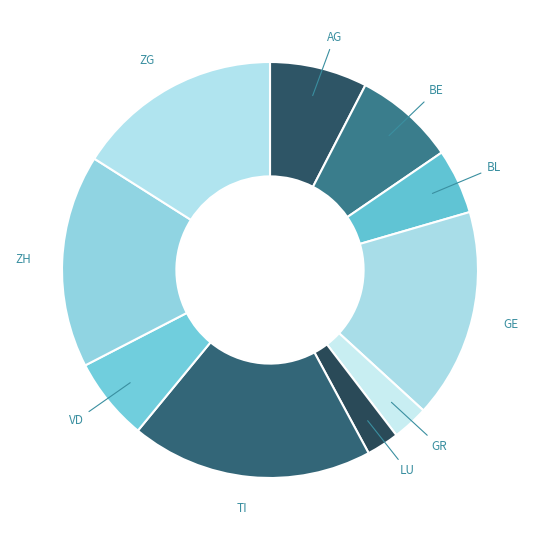

Combined, do GR and GE account for over 50%?

No